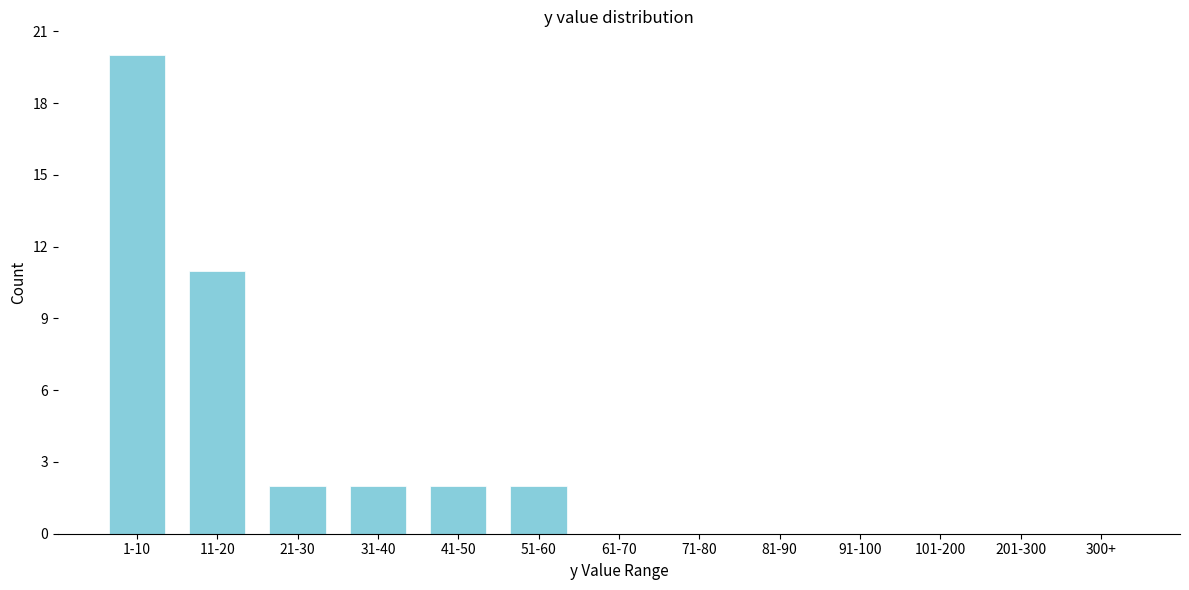

Reading left to right, list all the values displayed in this chart.

1-10=20	11-20=11	21-30=2	31-40=2	41-50=2	51-60=2	61-70=0	71-80=0	81-90=0	91-100=0	101-200=0	201-300=0	300+=0